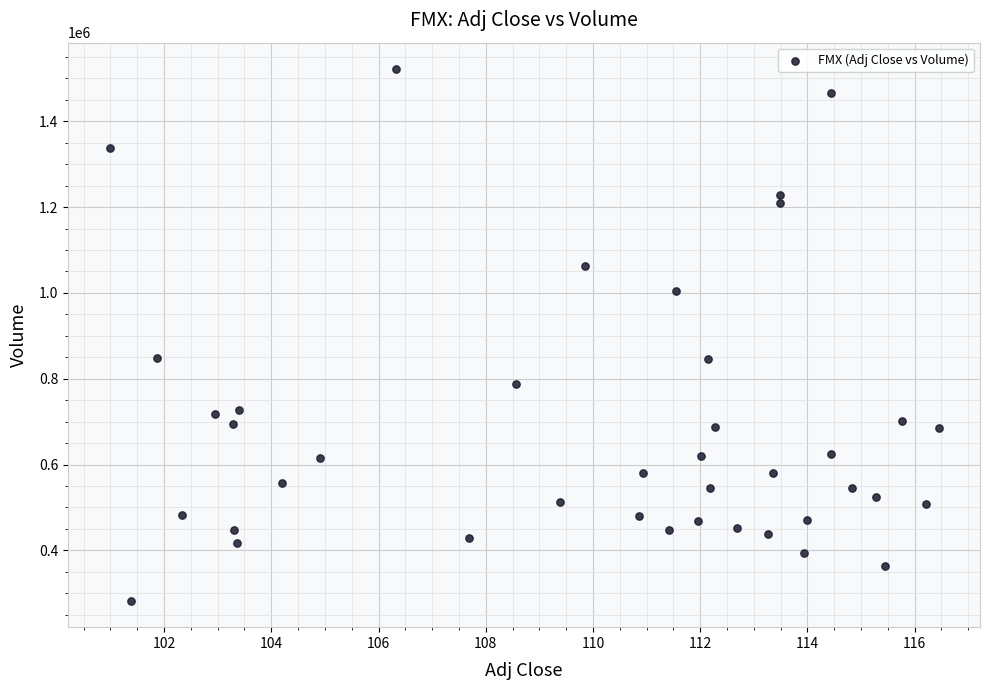

What is the range of Y values (max minus min)?

1238300